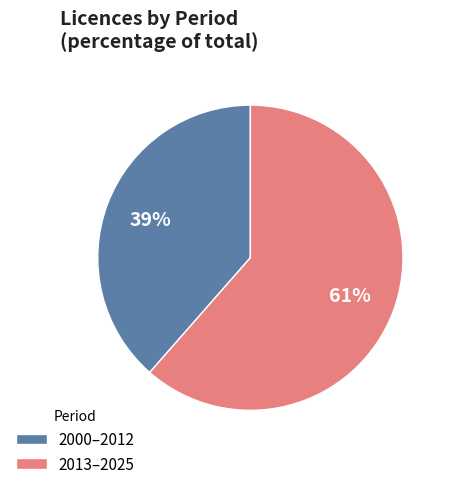

True or false: 2000–2012 accounts for 39% of the total.

True